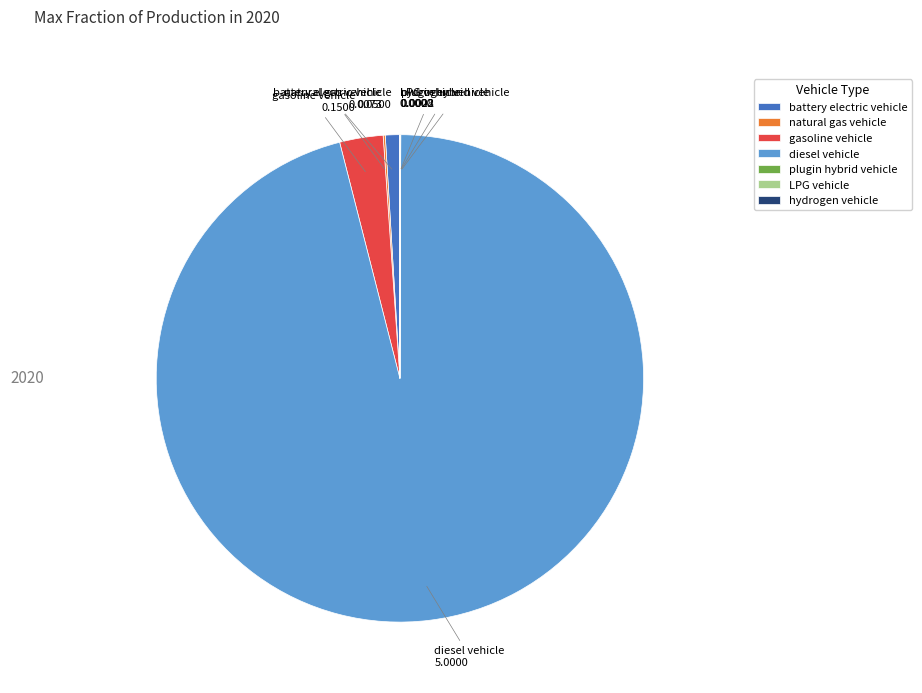

True or false: gasoline vehicle accounts for 11% of the total.

False